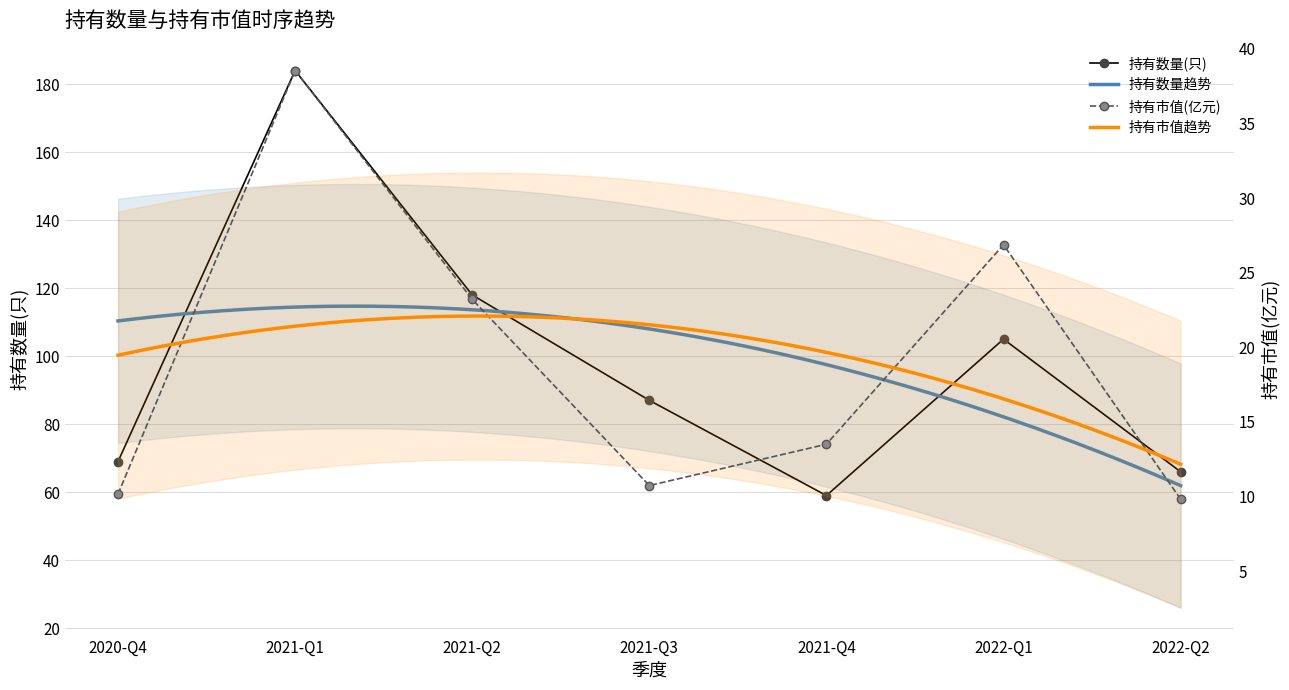

What is the maximum value shown in the chart?

184.0